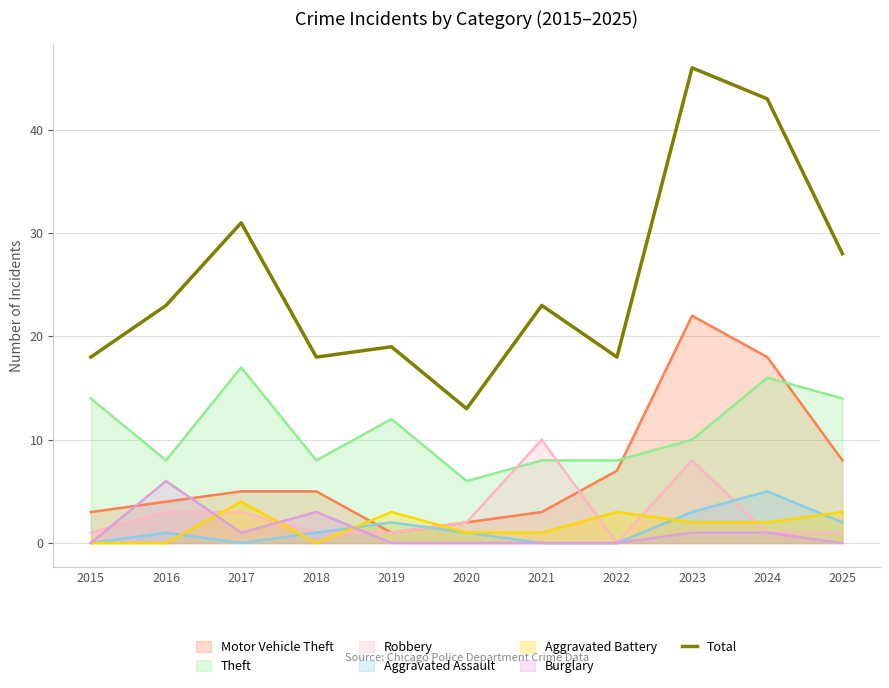

Which category has the highest value across all series?

2023